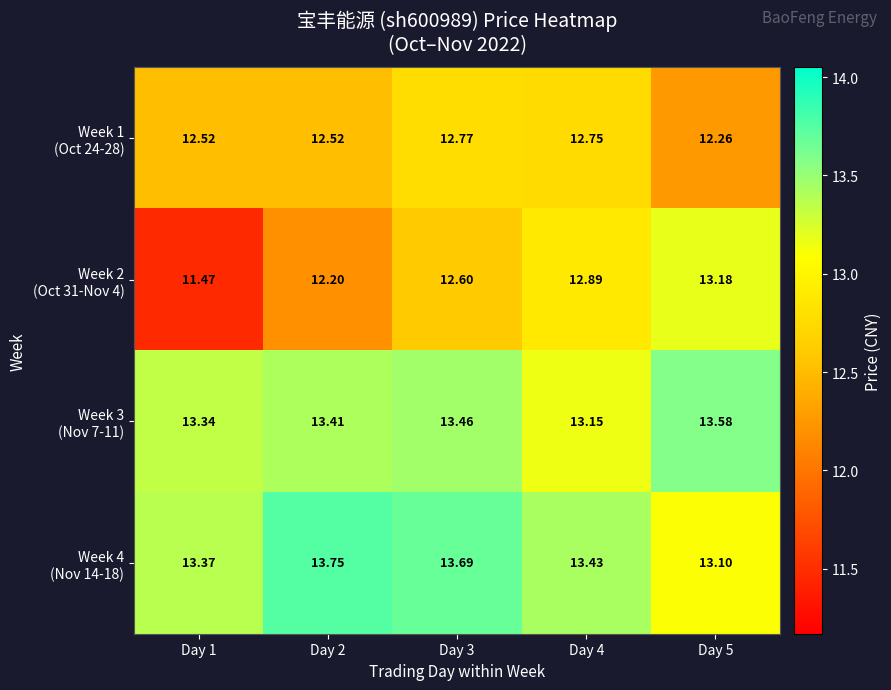

Count the number of categories in the chart.

5